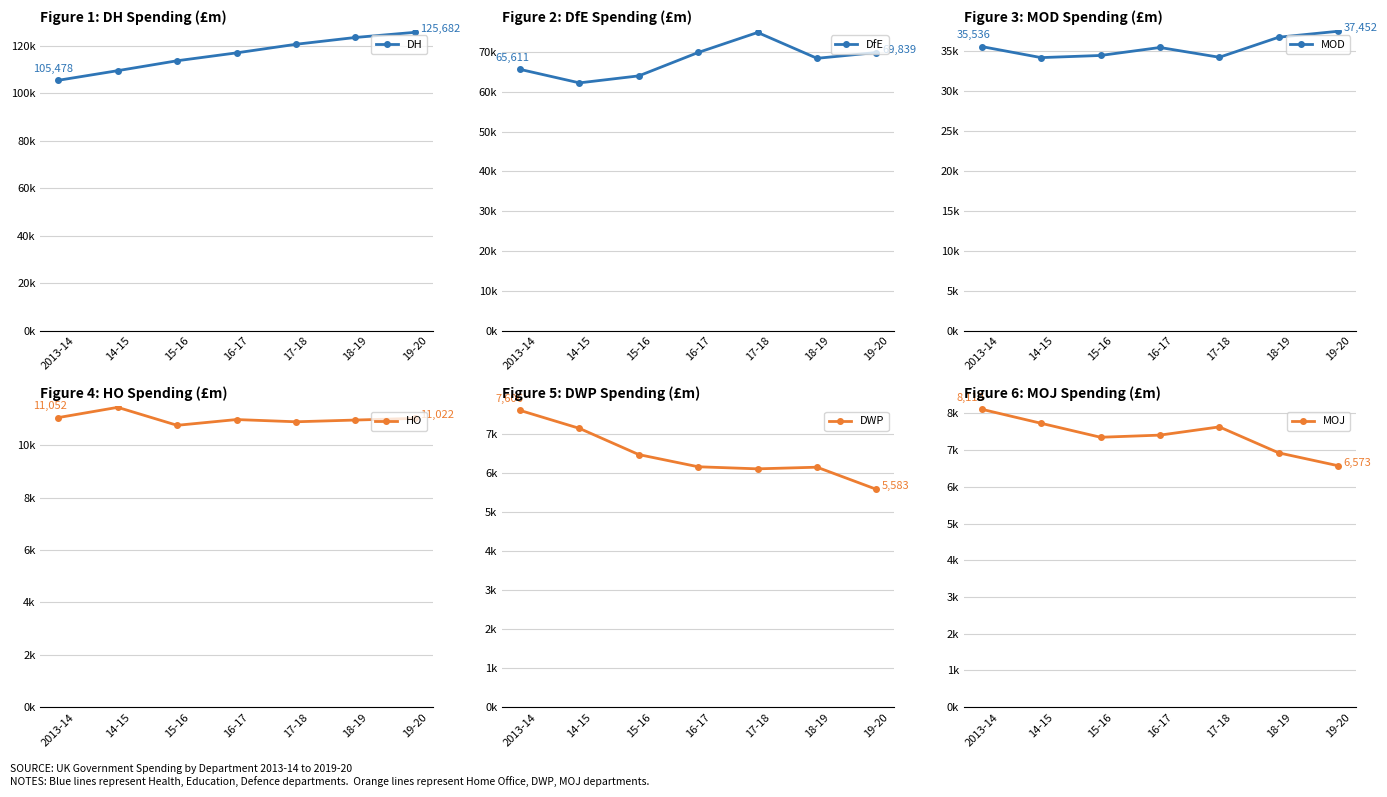

What is the minimum value shown in the chart?

5583